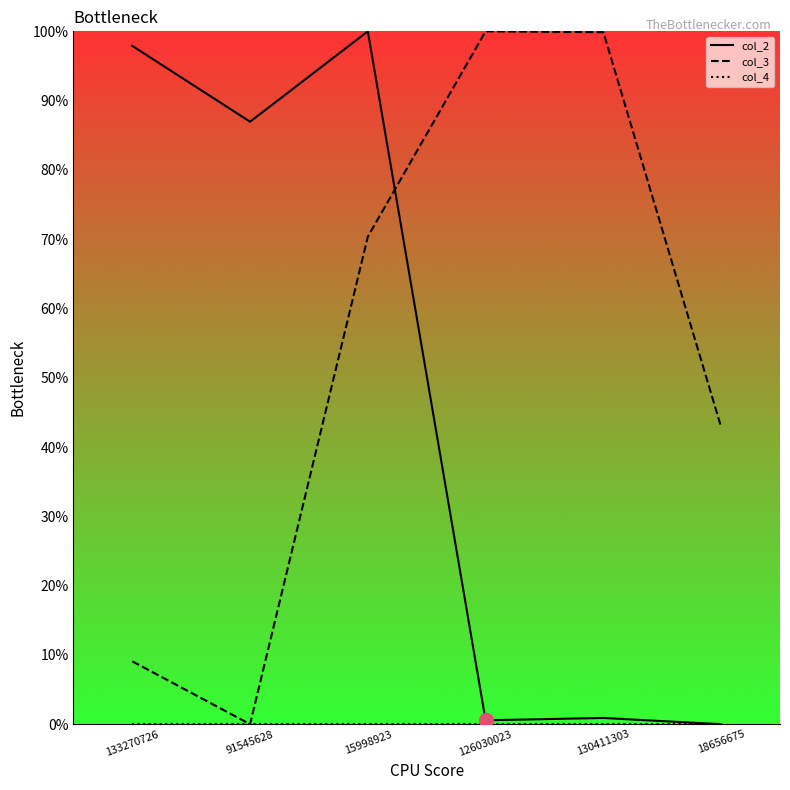

Does the chart have visible grid lines?

No